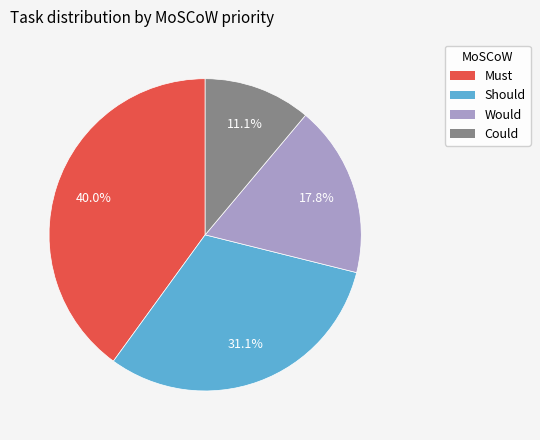

Is it true that Could is 11% of the pie?

True